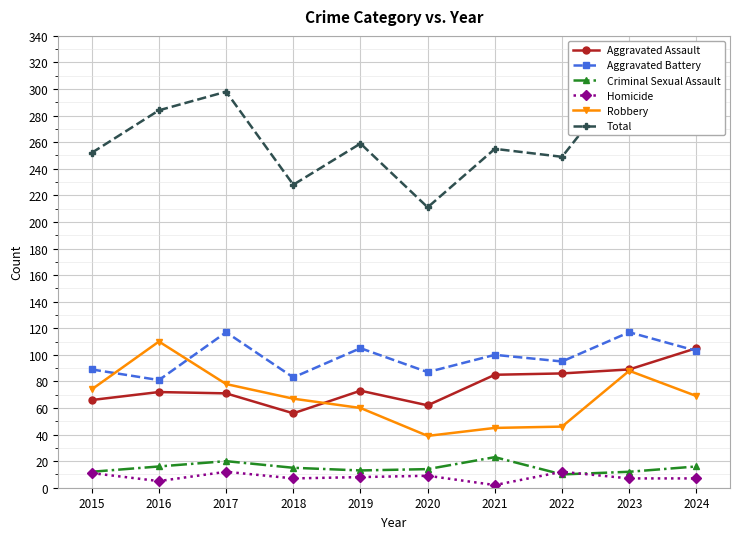

Which series has the largest total across all categories?

Total